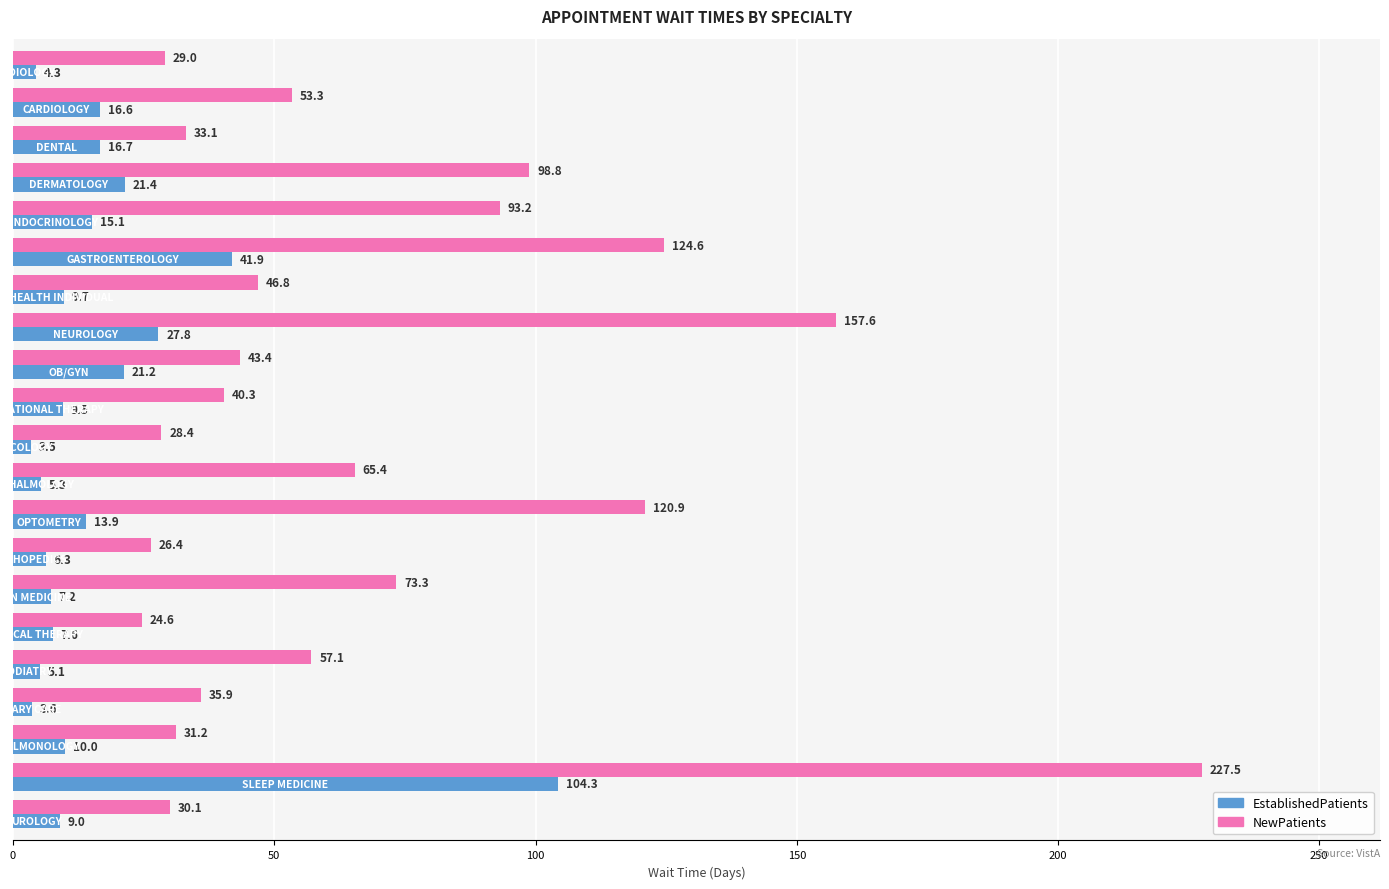

What is the difference between the second highest and second lowest values in the EstablishedPatients series?

38.3